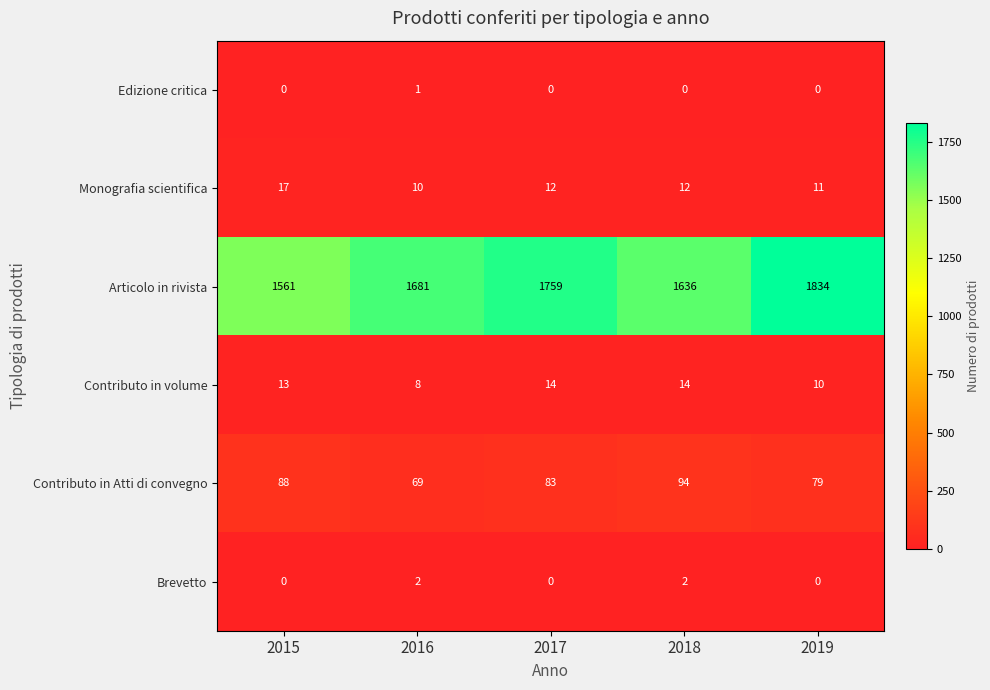

Count the number of categories in the chart.

5